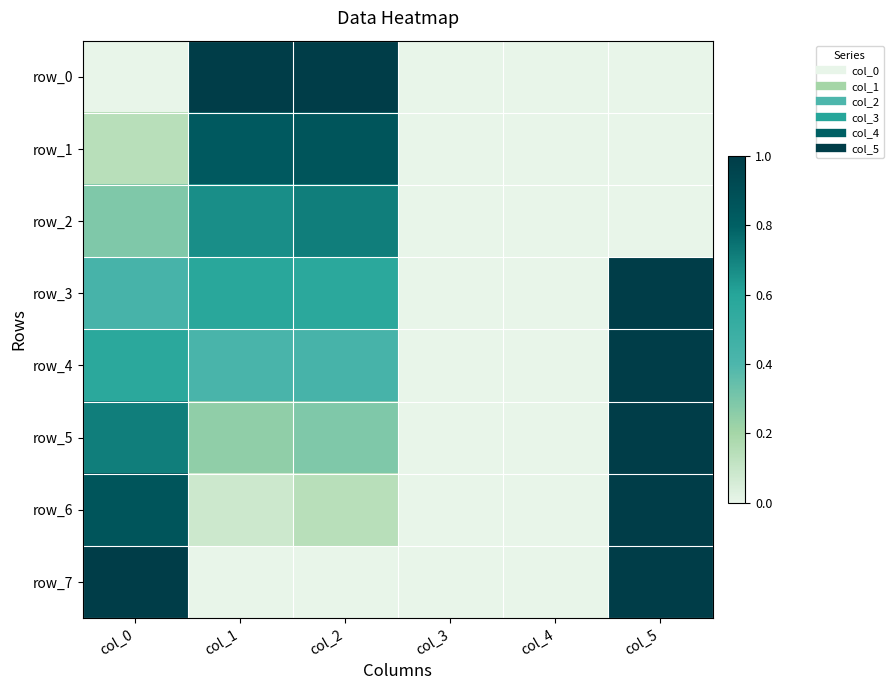

Reading right to left, transcribe all the data shown in this chart.

row_0: col_5=0.0	col_4=0.0	col_3=0.0	col_2=1.0	col_1=1.0	col_0=0.0
row_1: col_5=0.0	col_4=0.0	col_3=0.0	col_2=0.9	col_1=0.8	col_0=0.1
row_2: col_5=0.0	col_4=0.0	col_3=0.0	col_2=0.7	col_1=0.7	col_0=0.3
row_3: col_5=1.0	col_4=0.0	col_3=0.0	col_2=0.6	col_1=0.6	col_0=0.4
row_4: col_5=1.0	col_4=0.0	col_3=0.0	col_2=0.4	col_1=0.4	col_0=0.6
row_5: col_5=1.0	col_4=0.0	col_3=0.0	col_2=0.3	col_1=0.2	col_0=0.7
row_6: col_5=1.0	col_4=0.0	col_3=0.0	col_2=0.1	col_1=0.1	col_0=0.9
row_7: col_5=1.0	col_4=0.0	col_3=0.0	col_2=0.0	col_1=0.0	col_0=1.0